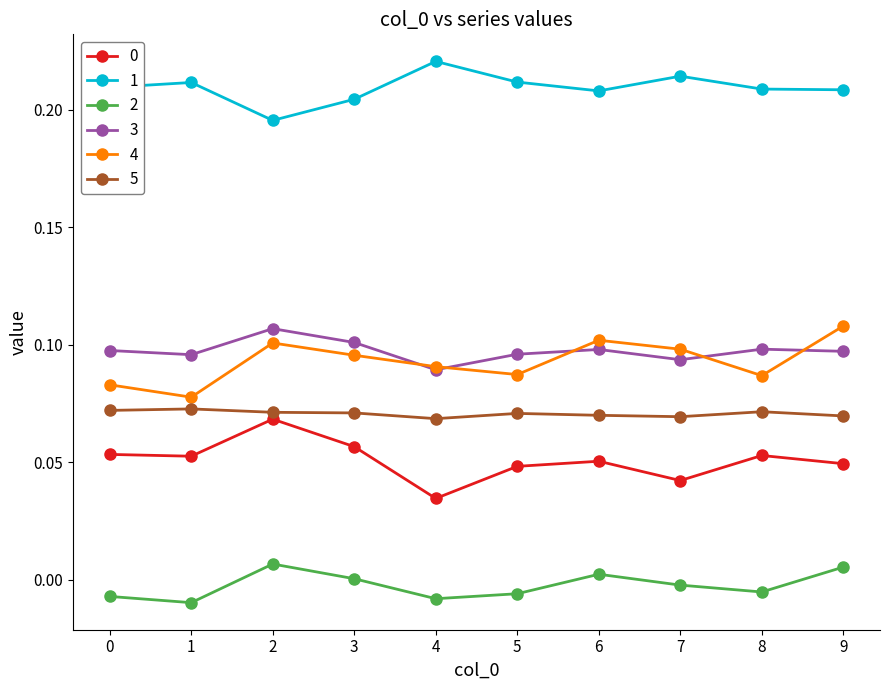

Where is the first local maximum for 2?

2